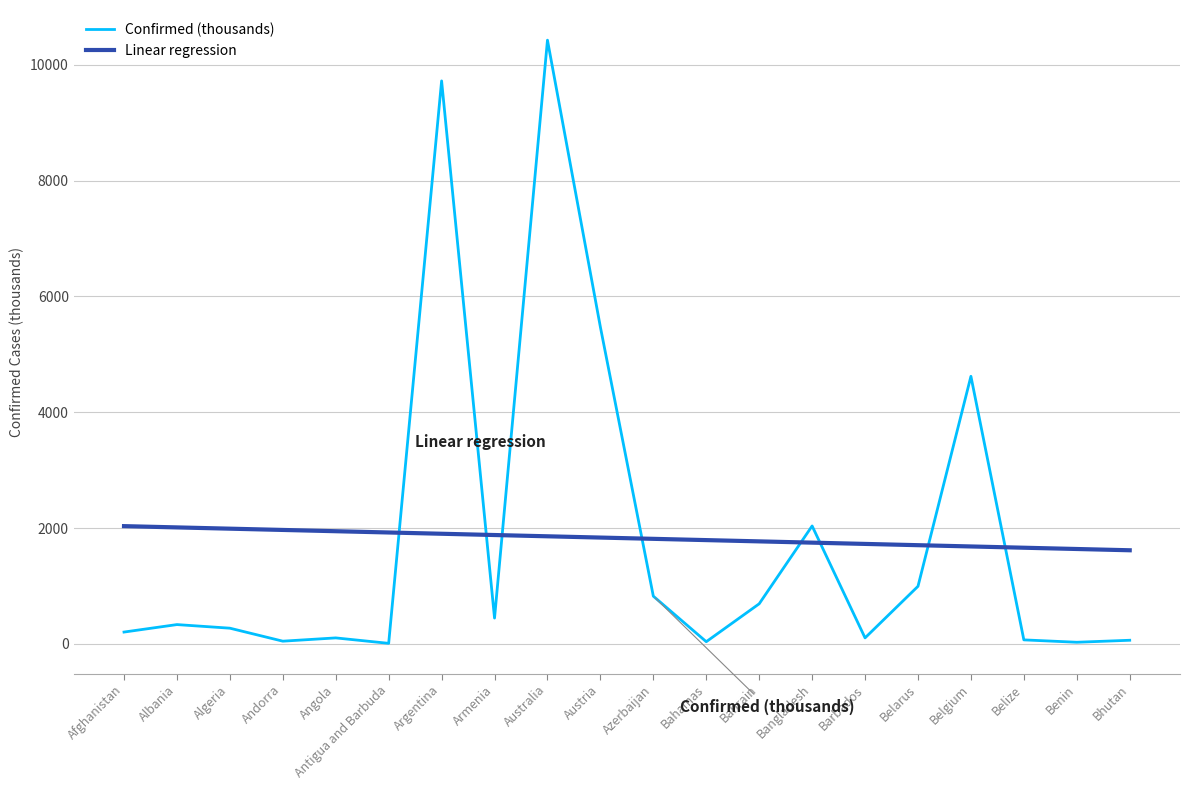

What is the sum of all Confirmed (thousands) values?

36490.3